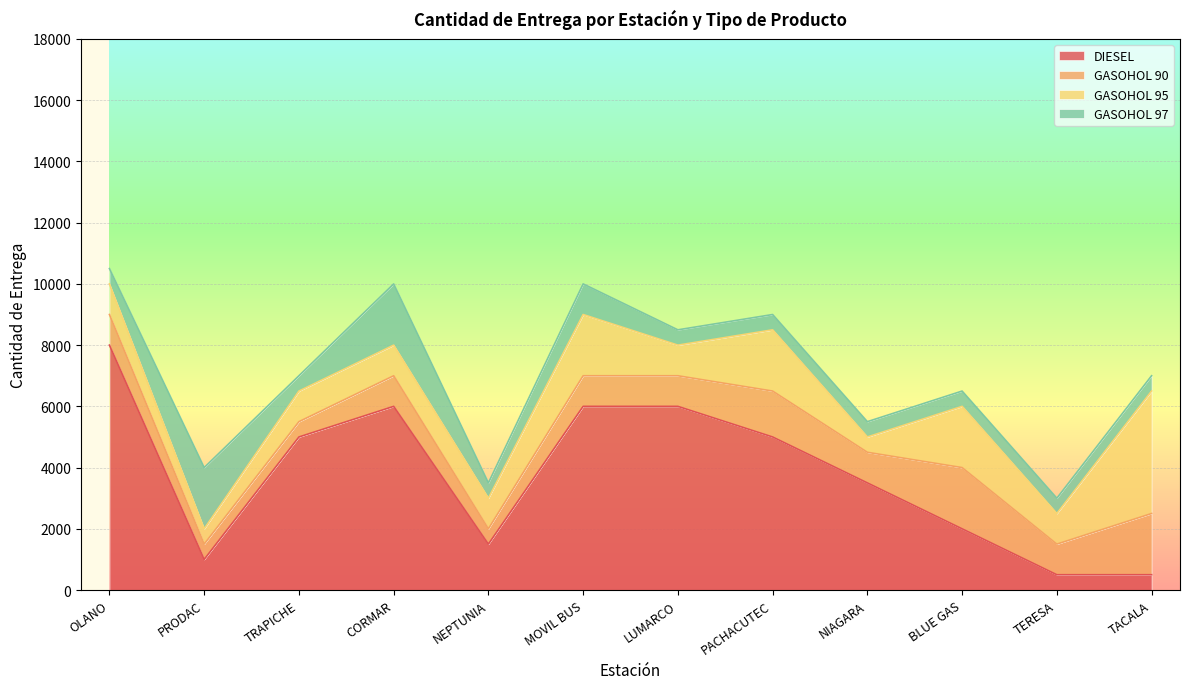

Which category has the highest value in the GASOHOL 90 series?

BLUE GAS